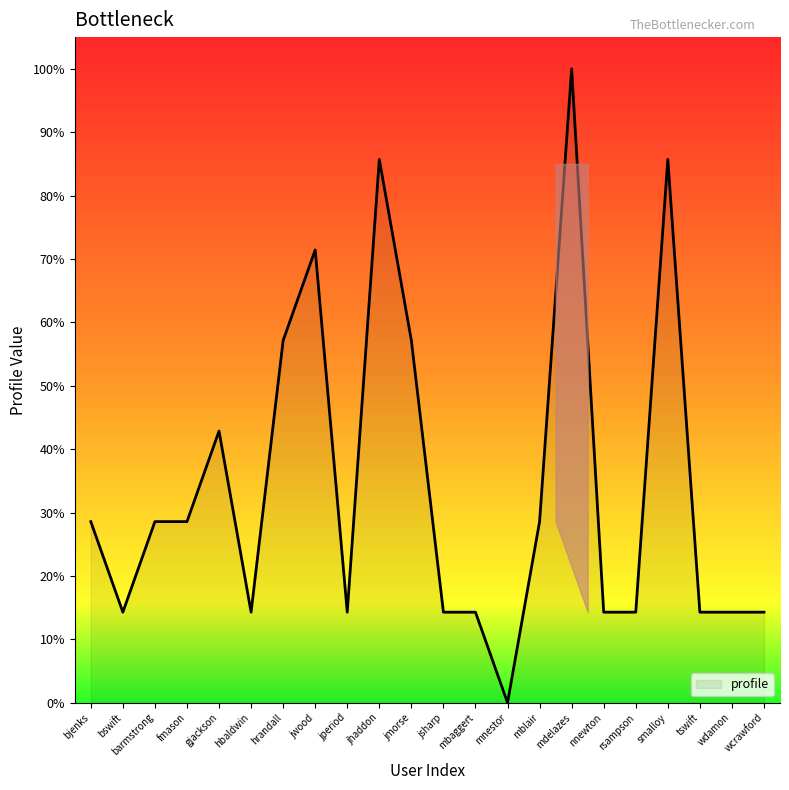

Which has a higher value, mdelazes or wdamon?

mdelazes